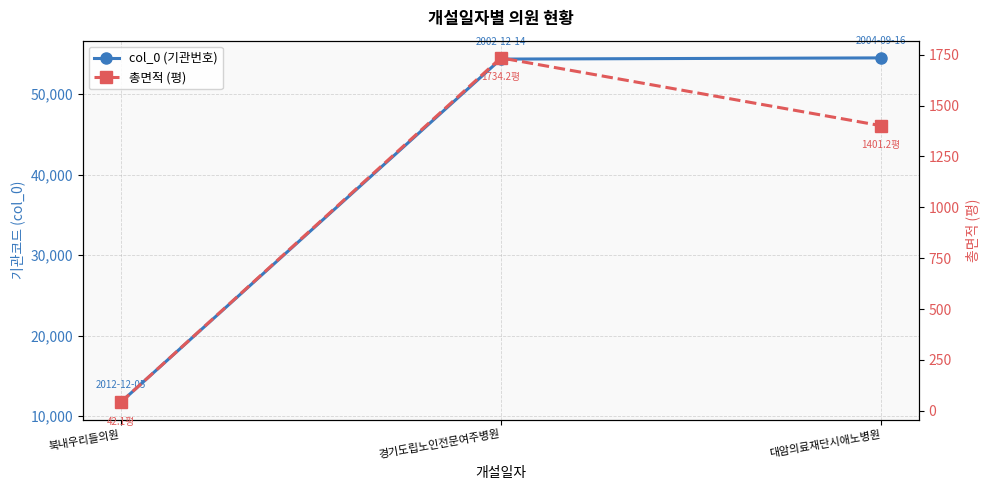

The col_0 (기관번호) series shows 54376.0 at 경기도립노인전문여주병원. True or false?

True